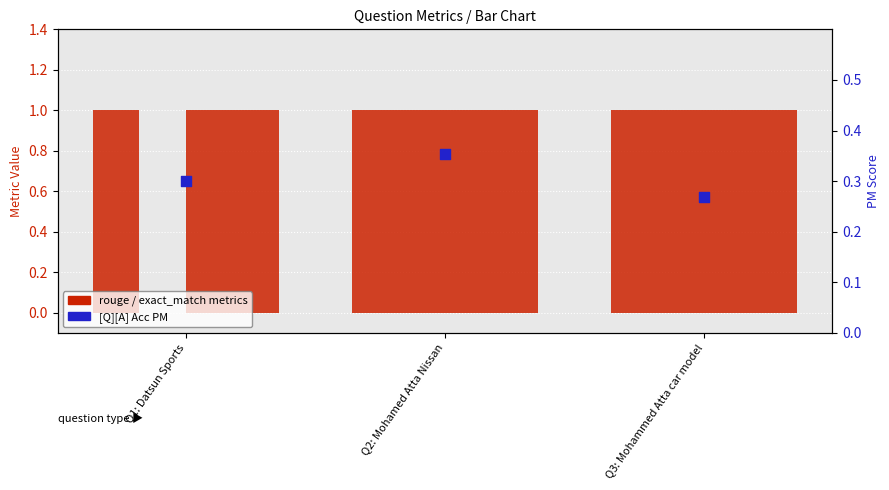

Which series has the widest spread of Y values?

rouge2